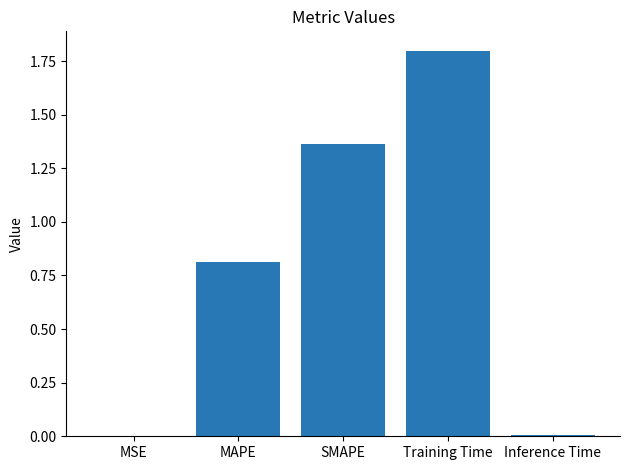

Between Training Time and MAPE, which is larger?

Training Time